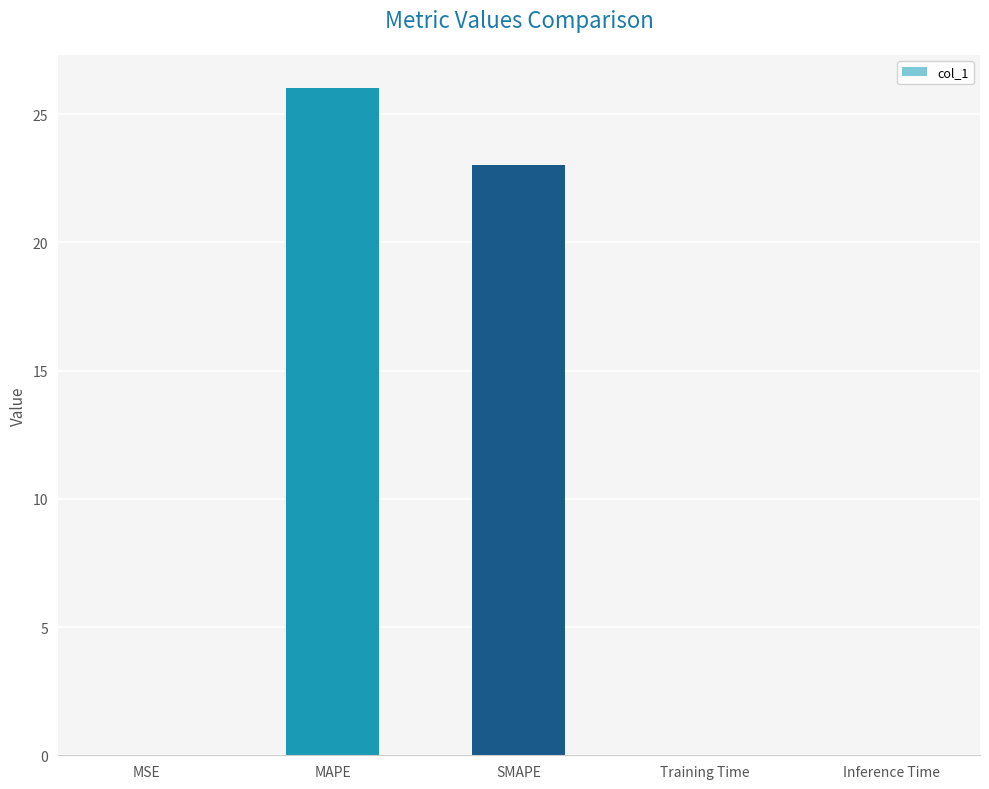

Where is the data nearest to the value 13?

SMAPE